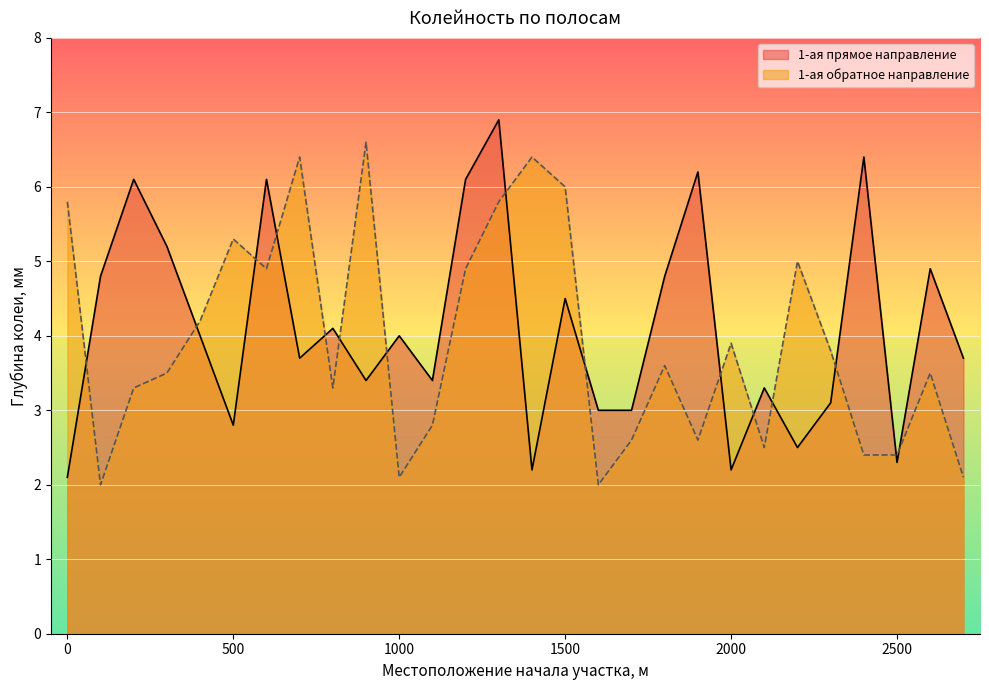

How many data points does each series have?

28